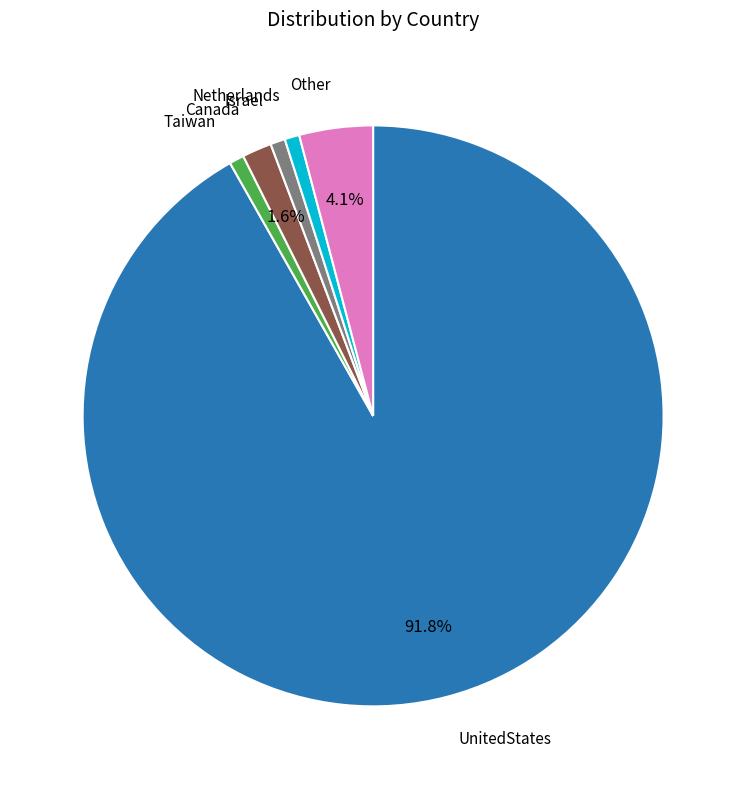

Is there any slice that represents more than half of the pie?

Yes